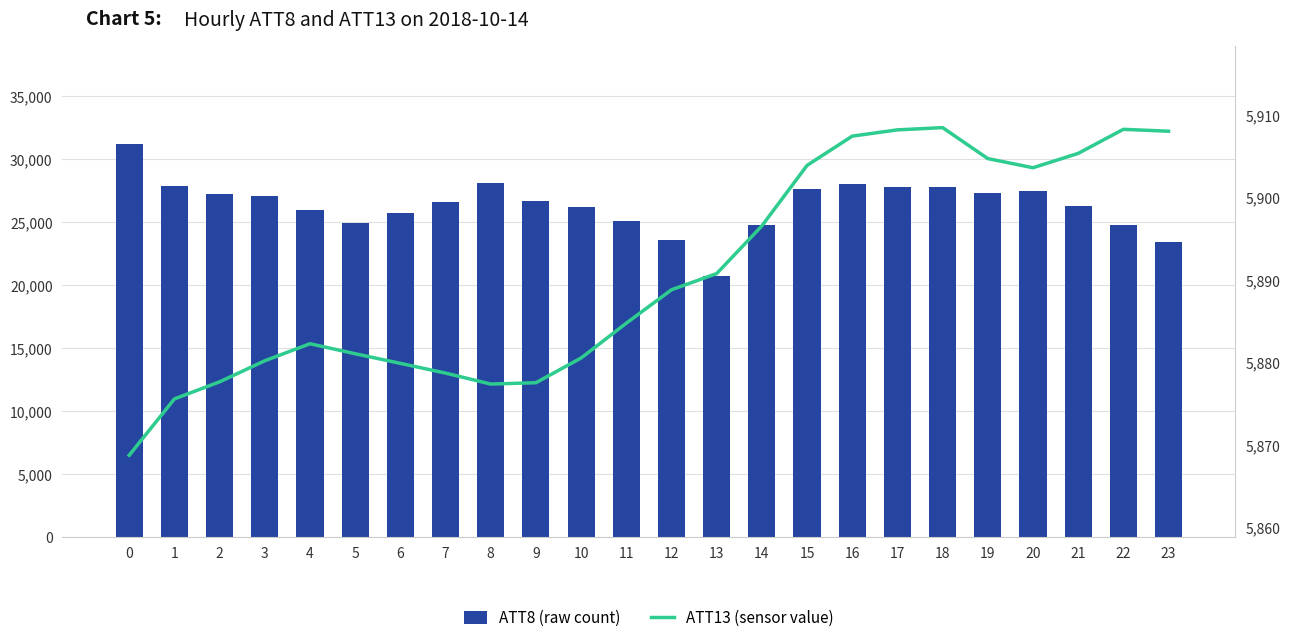

What is the maximum value for ATT13 (sensor value)?

5908.5